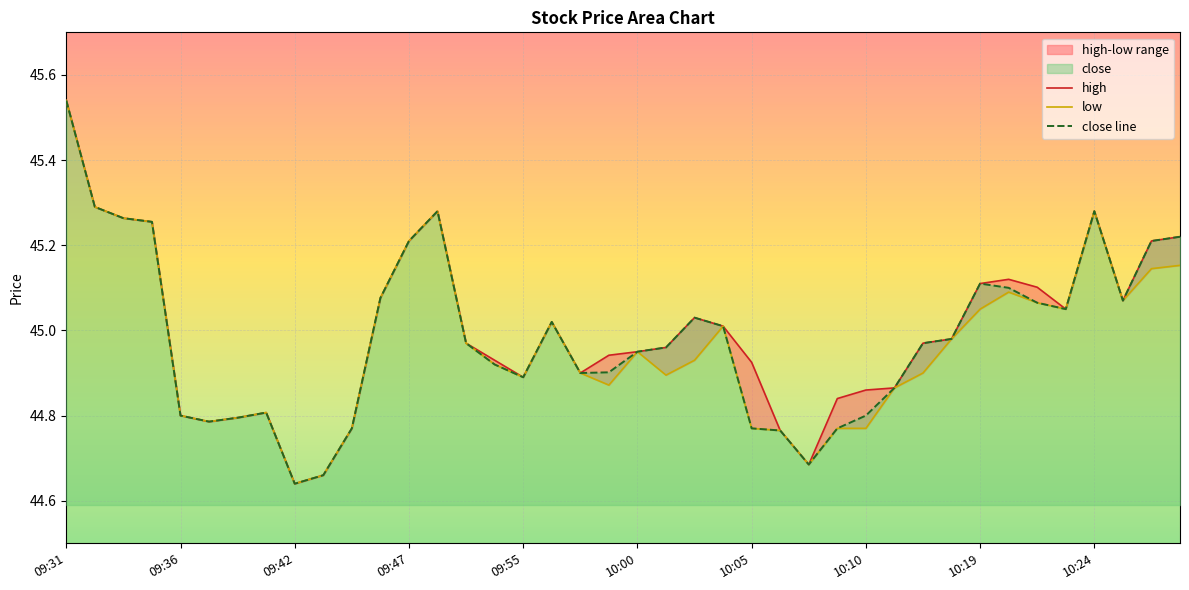

At which category does low reach its first local valley?

09:39